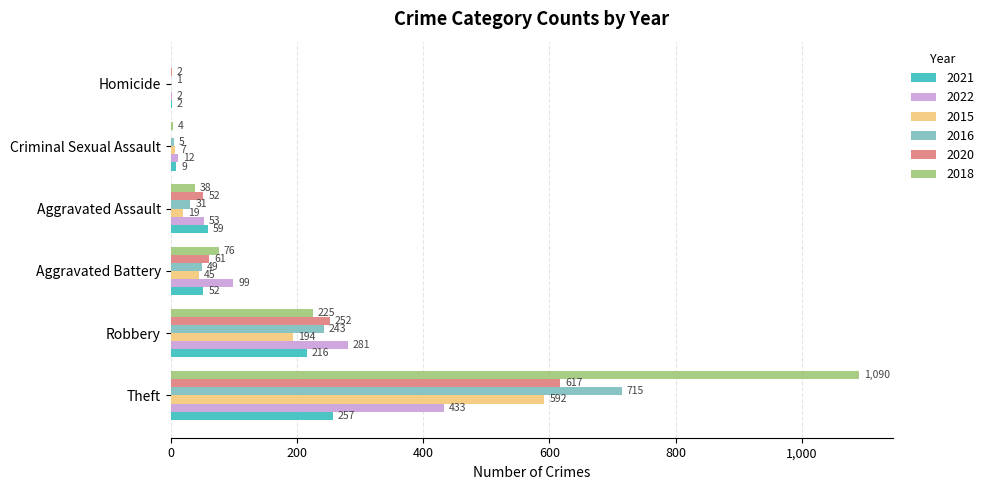

Which series has the largest total across all categories?

2018